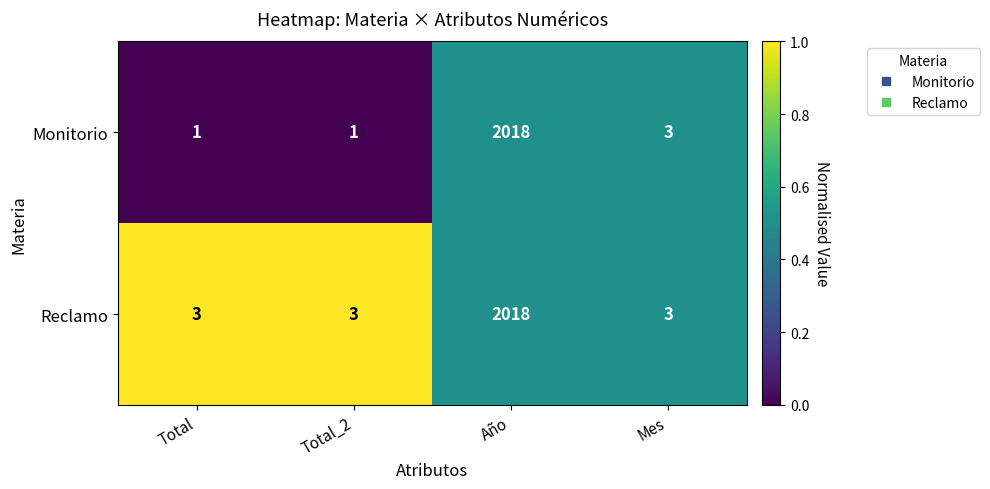

The Monitorio series shows 1 at Total. True or false?

True